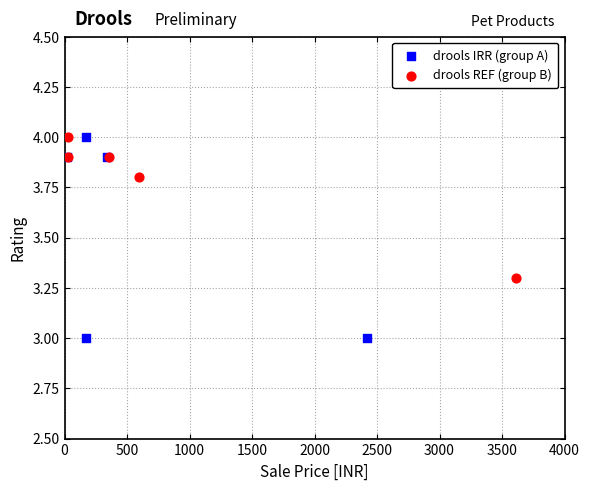

What are all the series names shown in the legend?

drools IRR (group A), drools REF (group B)